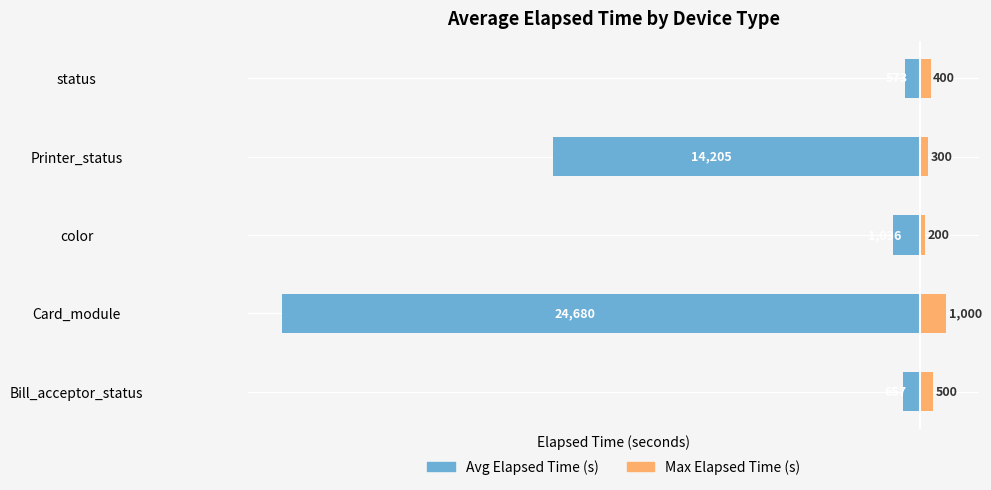

Rank the series by their average value, from highest to lowest.

Max Elapsed Time, Avg Elapsed Time